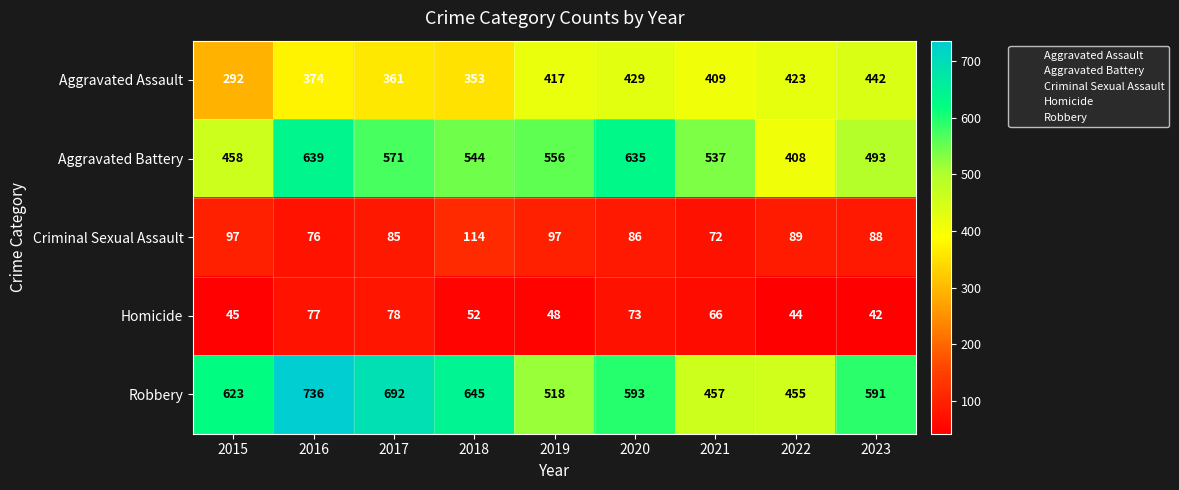

What is the difference between the highest and lowest values at 2018?

593